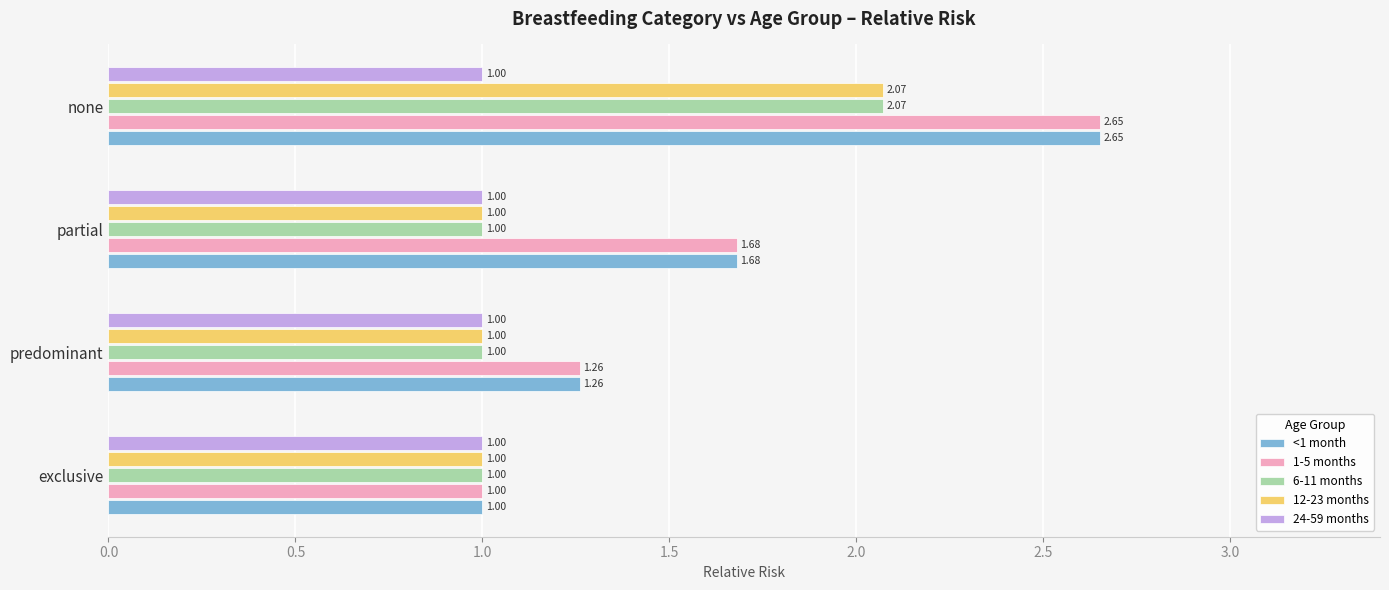

Rank the categories by <1 month value from lowest to highest.

exclusive, predominant, partial, none